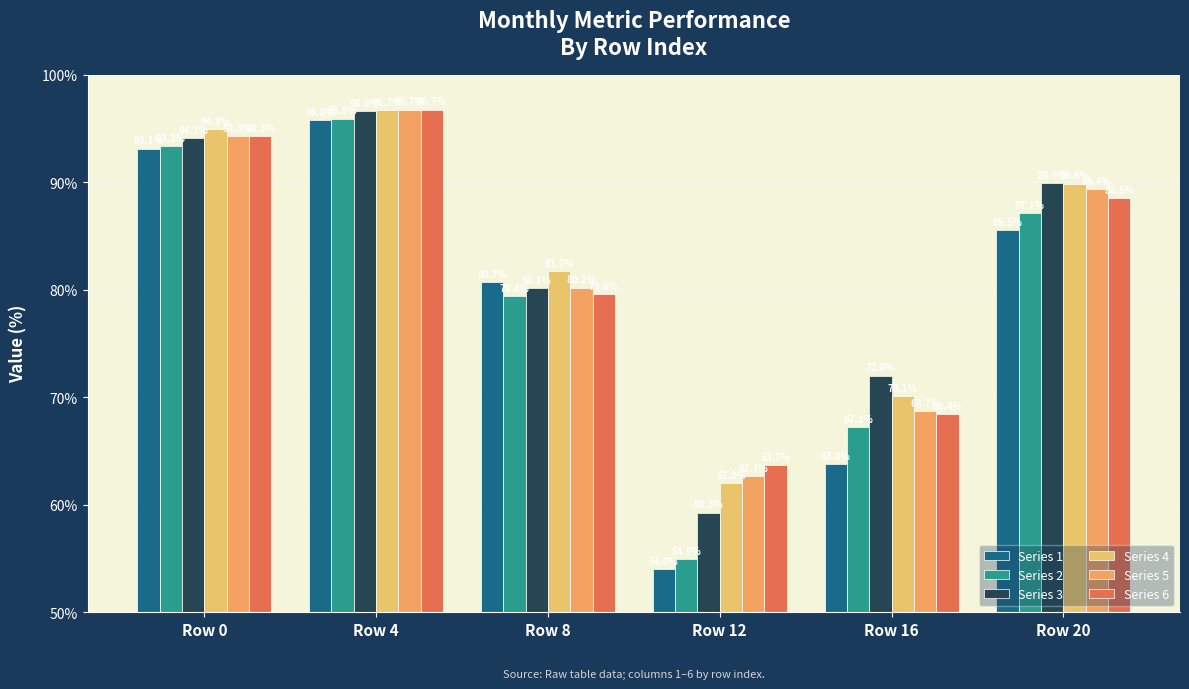

How many series are shown in this chart?

6